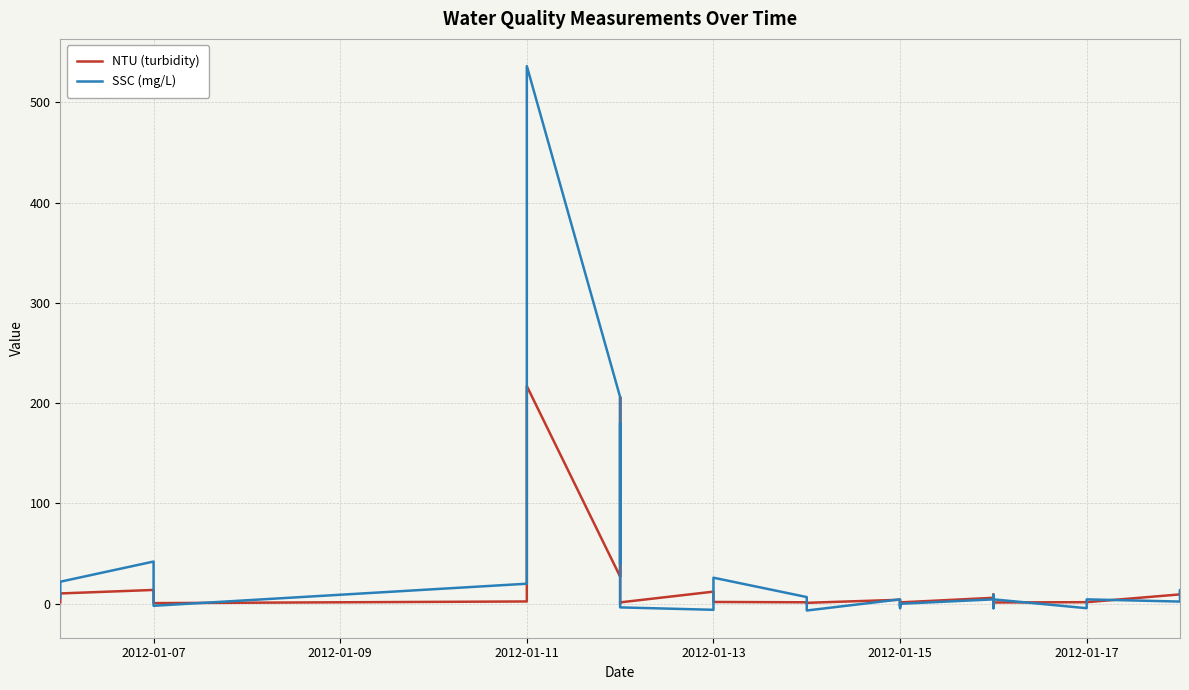

Which series has the widest spread of values?

SSC (mg/L)